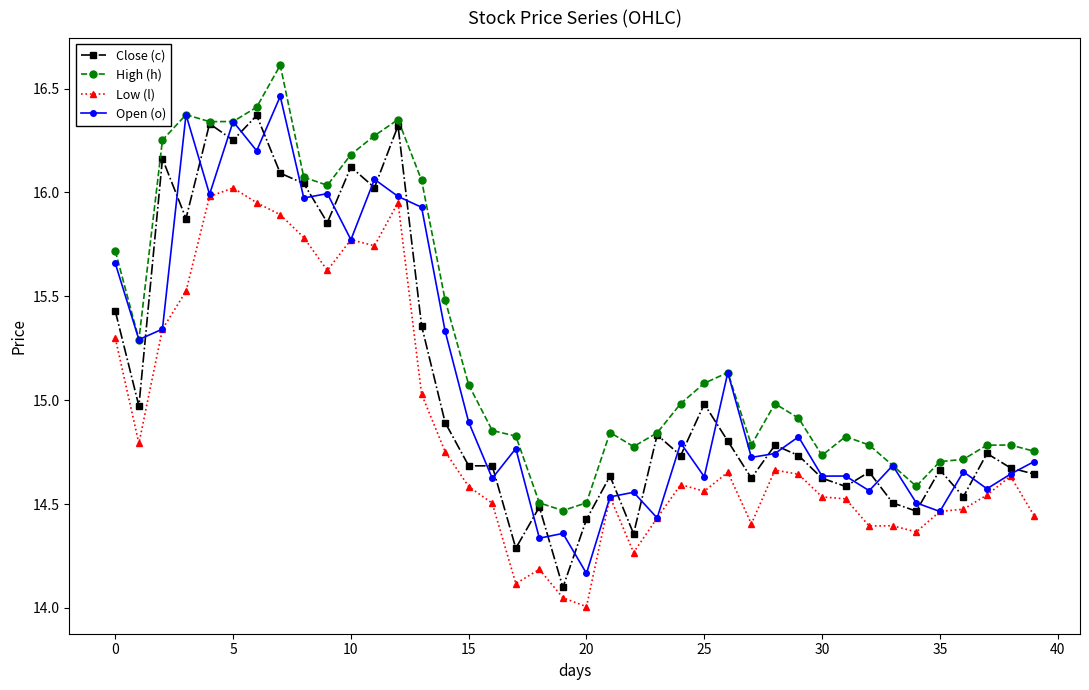

Which series has the largest total across all categories?

High (h)